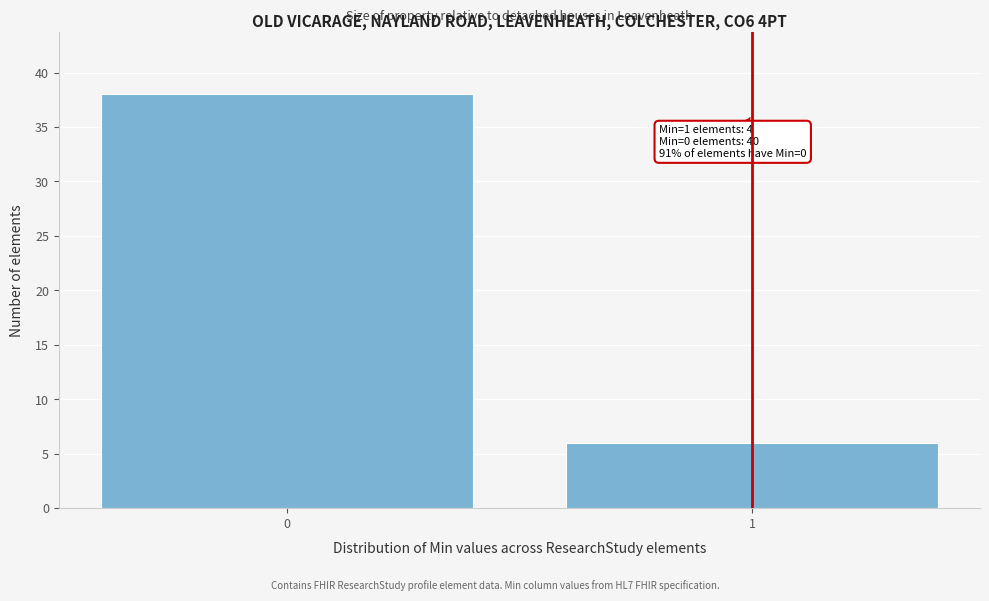

Reading left to right, list all the values displayed in this chart.

0=38	1=6